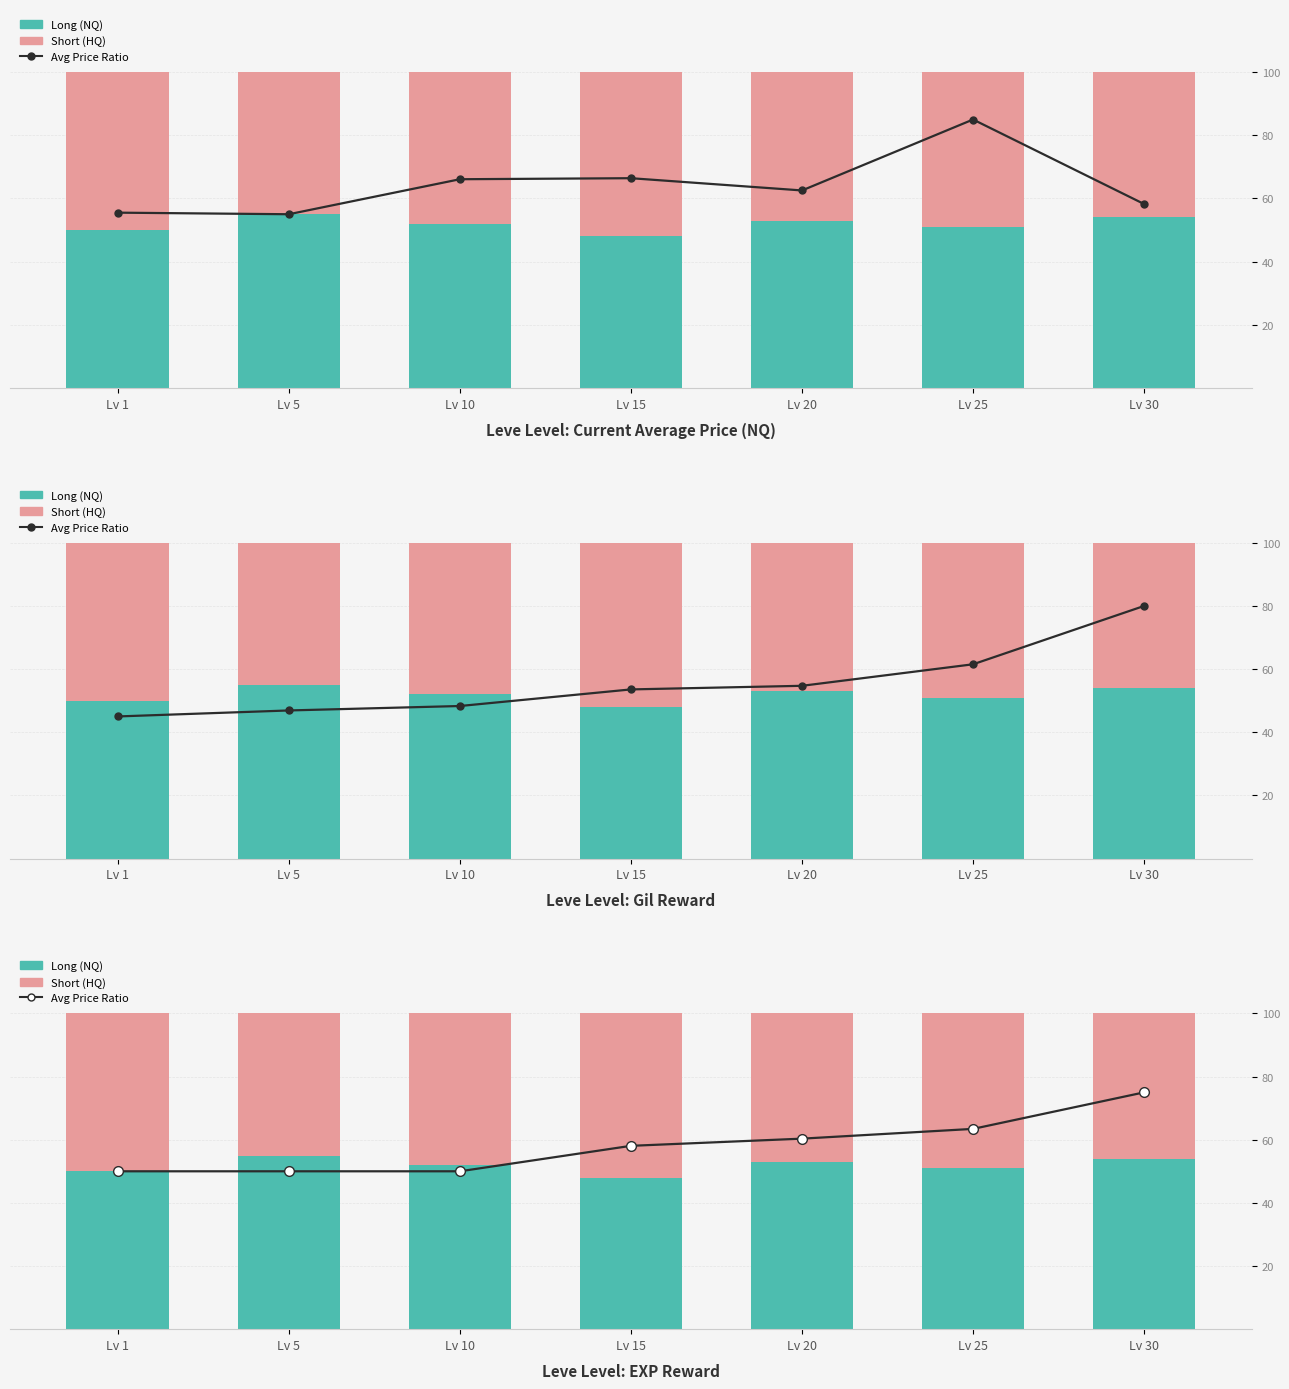

What is the value of the Long (NQ) bar at the 3rd from the left?

52.0